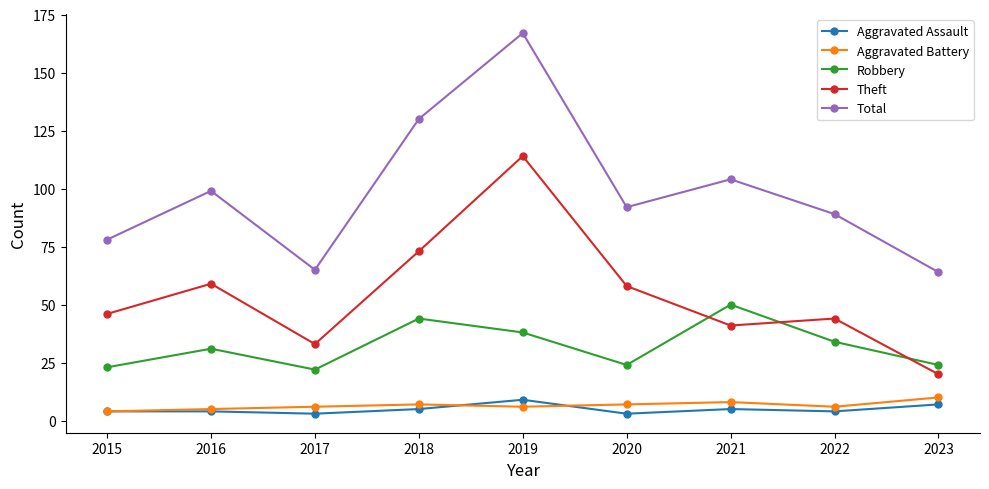

What is the difference between the highest and lowest values at 2019?

161